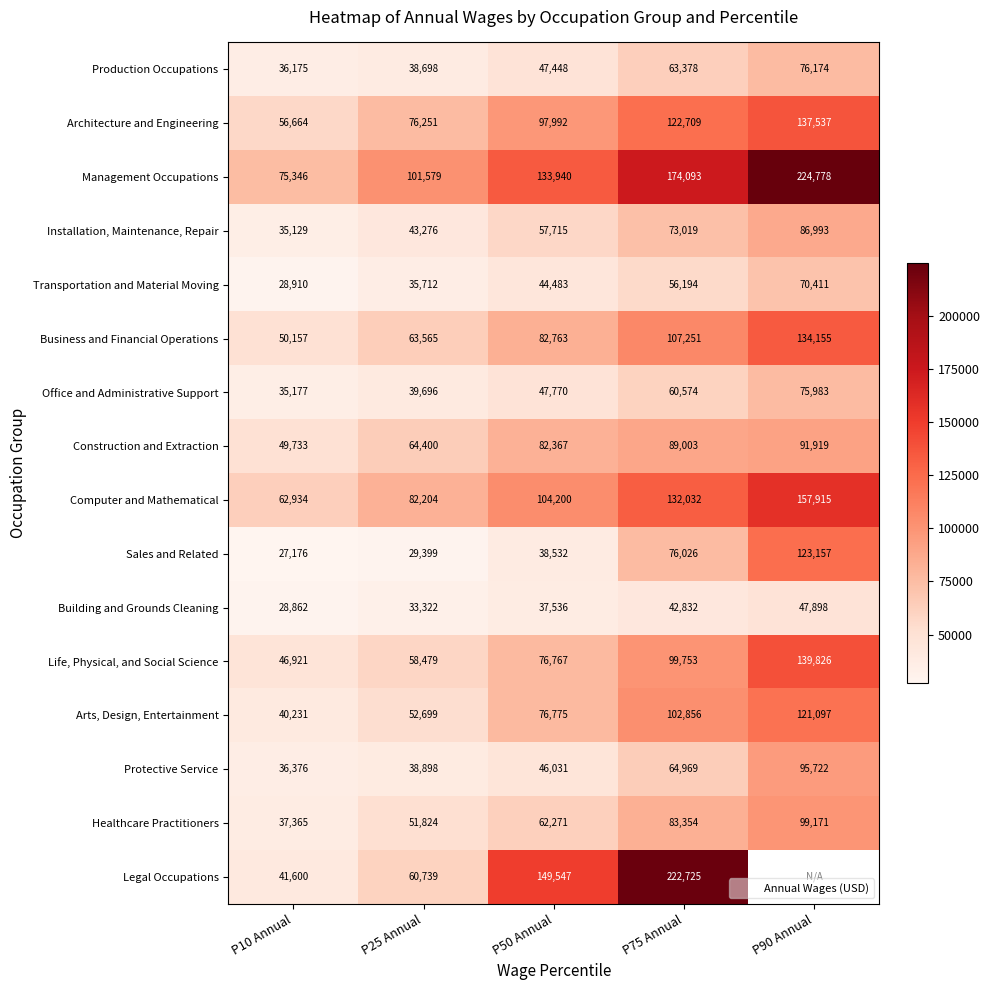

Between P10 Annual and P25 Annual, which is larger?

P25 Annual